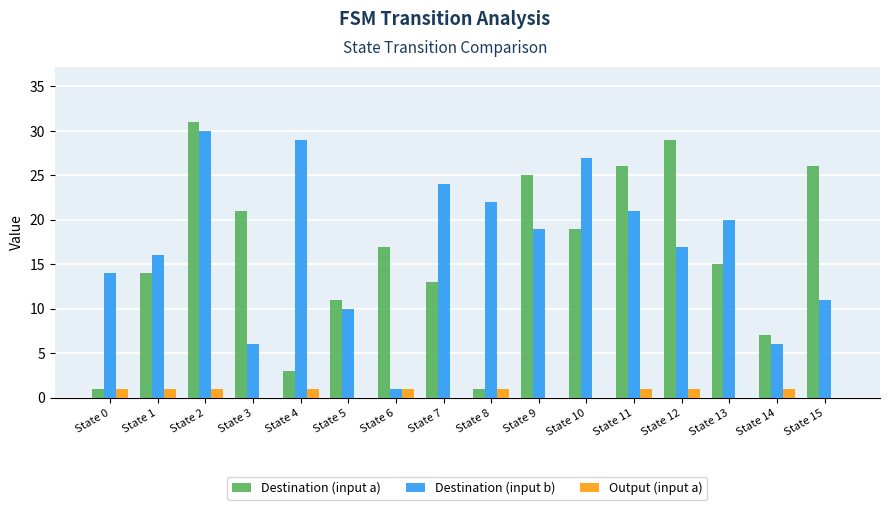

At which label does Destination (input b) reach its peak?

State 2